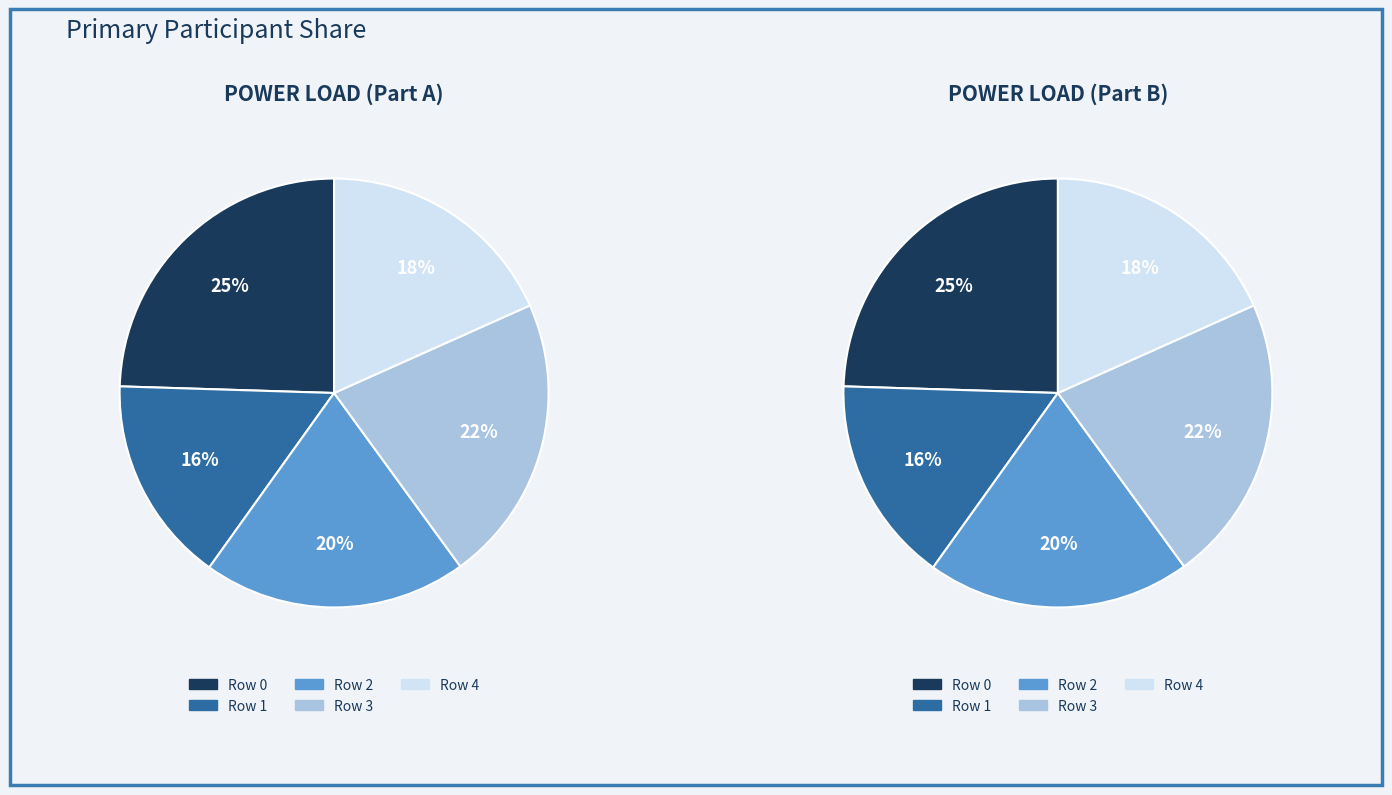

How many segments does this pie chart have?

5